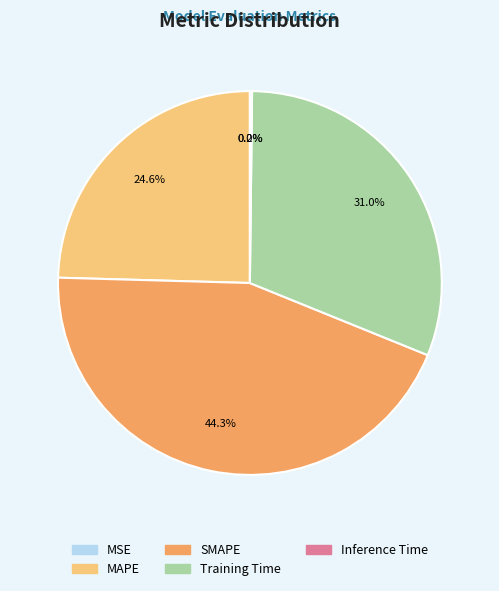

To the nearest percent, what percentage of the pie is Training Time?

31%